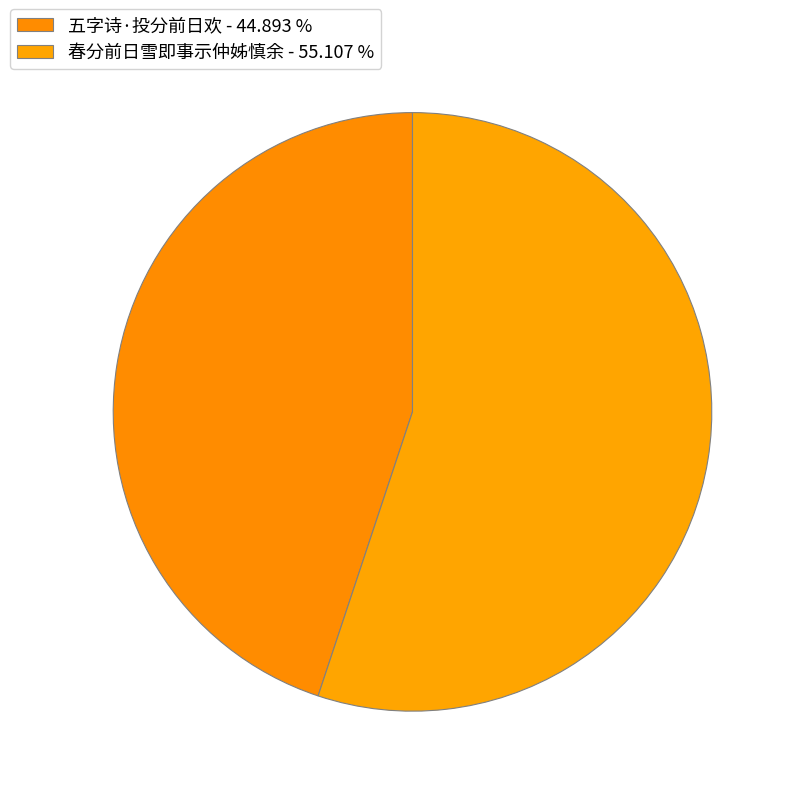

To the nearest percent, what is the combined percentage of 五字诗·投分前日欢 and 春分前日雪即事示仲姊慎余?

100%